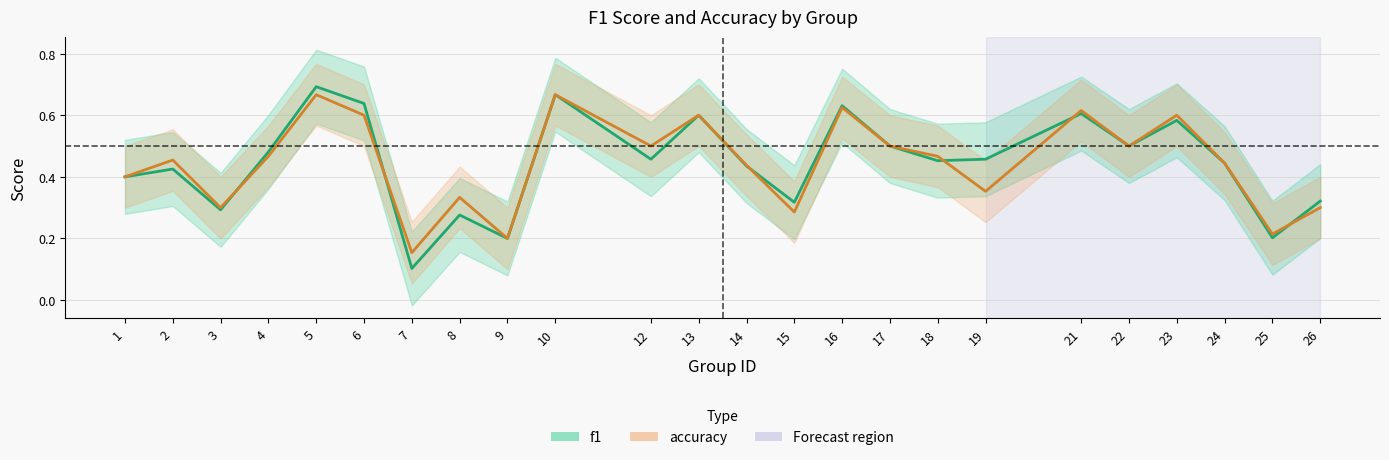

True or false: f1 has a value of 0.4 at 24.

True